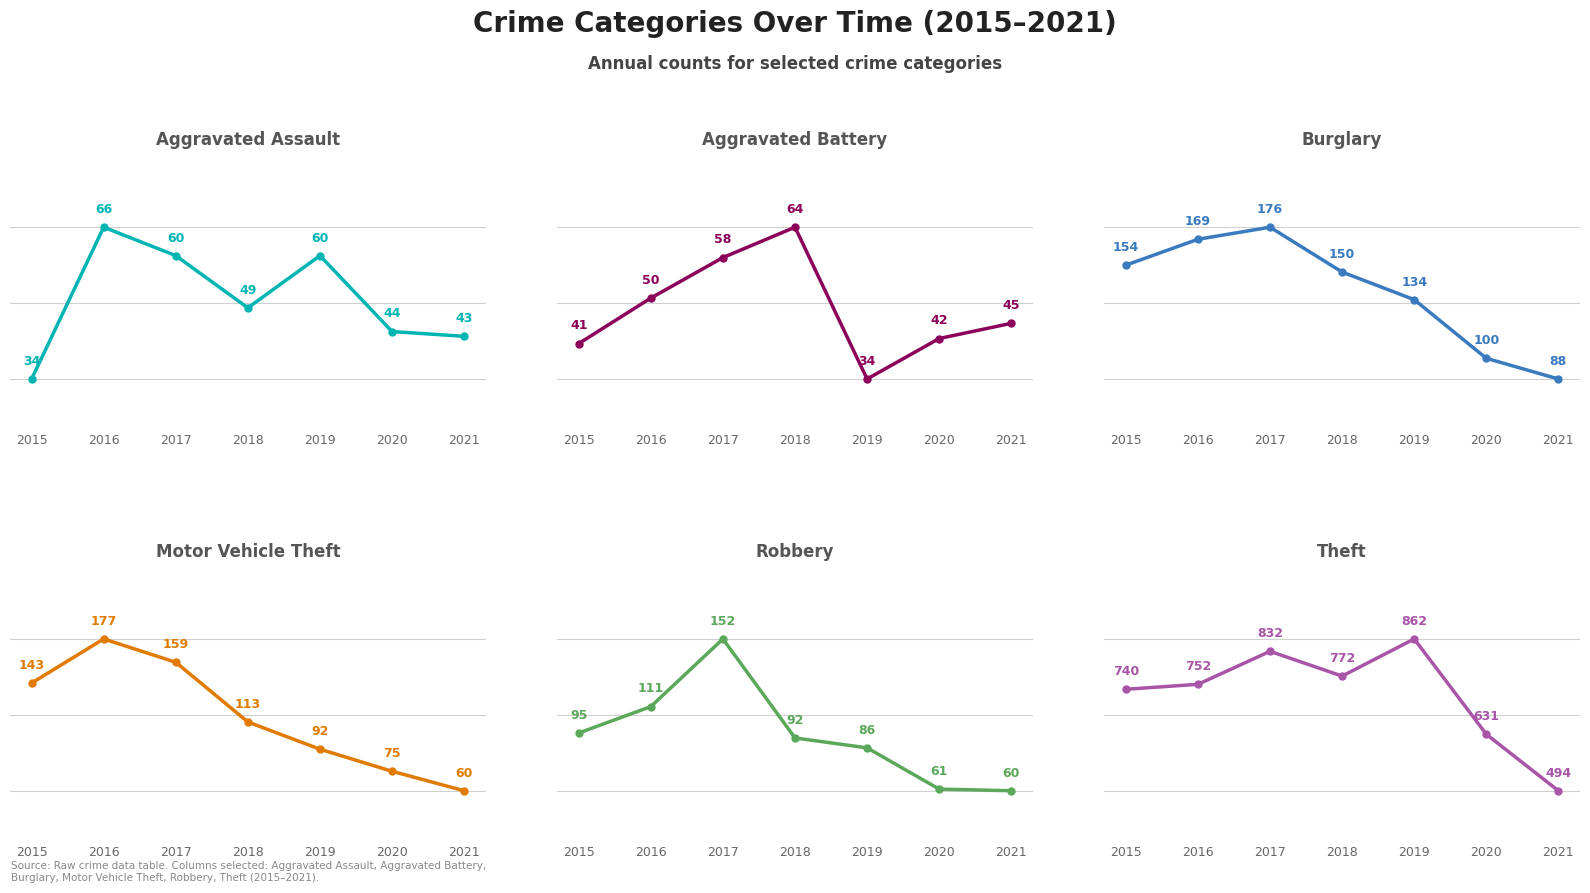

The value of Aggravated Battery at 2017 is 58. True or false?

True